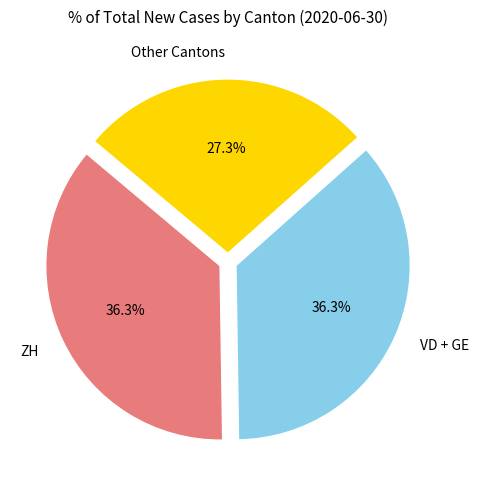

How many segments does this pie chart have?

3